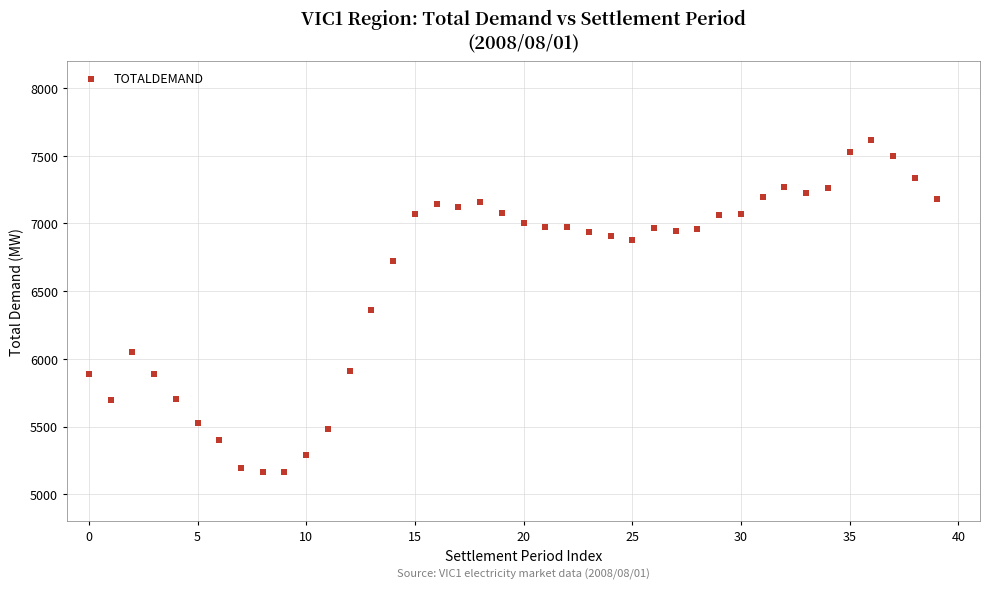

What is the range of Y values (max minus min)?

2454.7